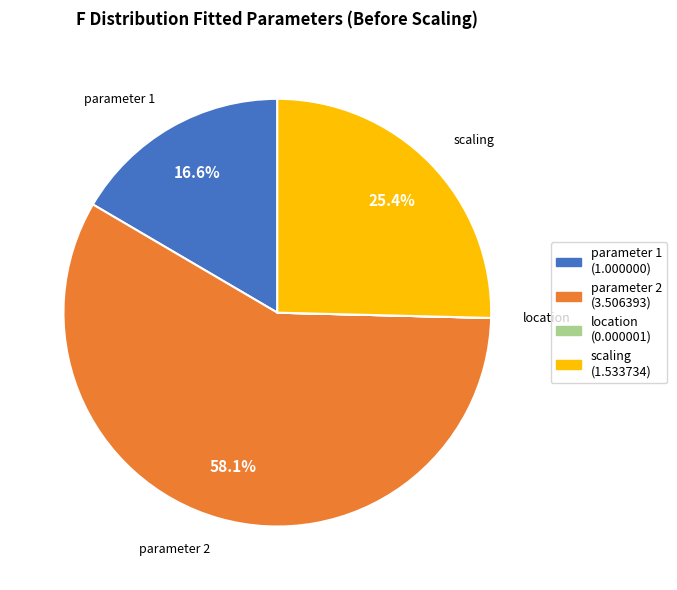

Between parameter 1 and parameter 2, which is larger?

parameter 2